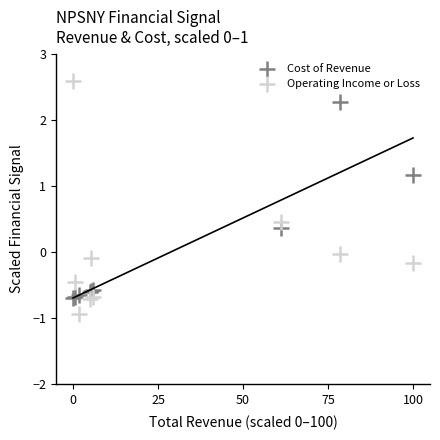

What are all the series names shown in the legend?

Cost of Revenue, Operating Income or Loss